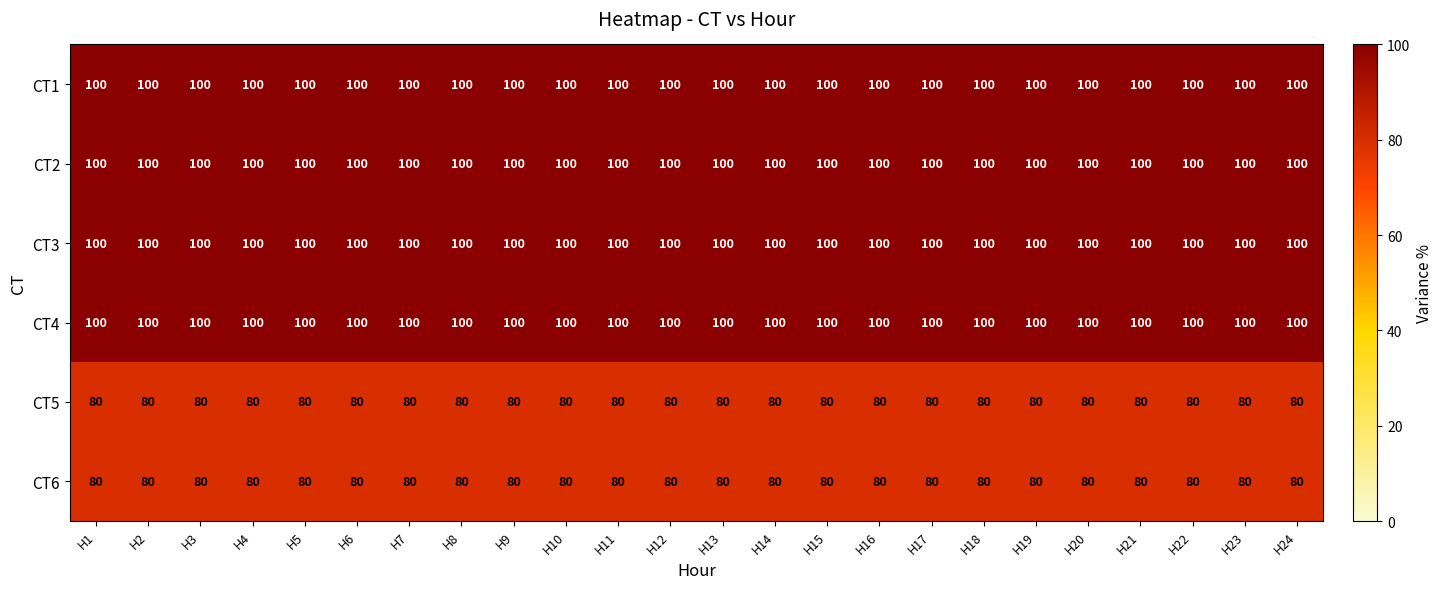

What is the total value across all series at H8?

560